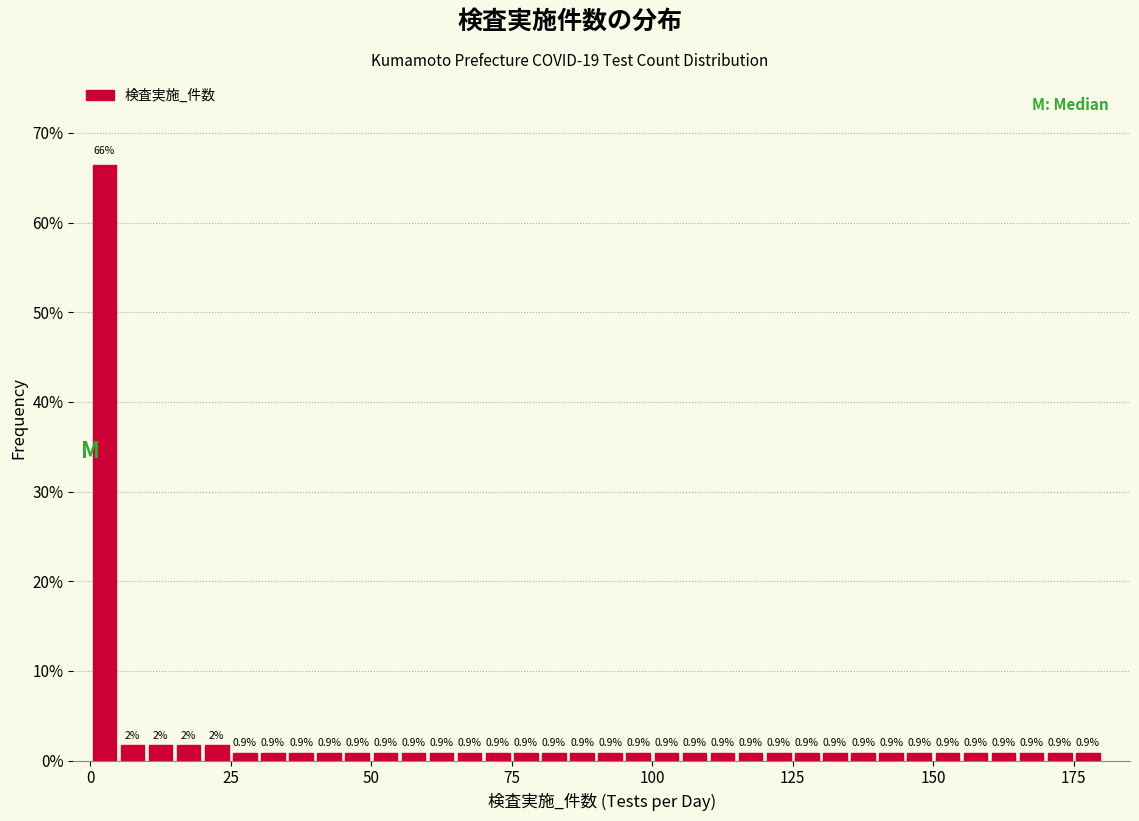

Around what value on the x-axis is the tallest bar? Give the approximate position of its centre, as read against the axis.

5